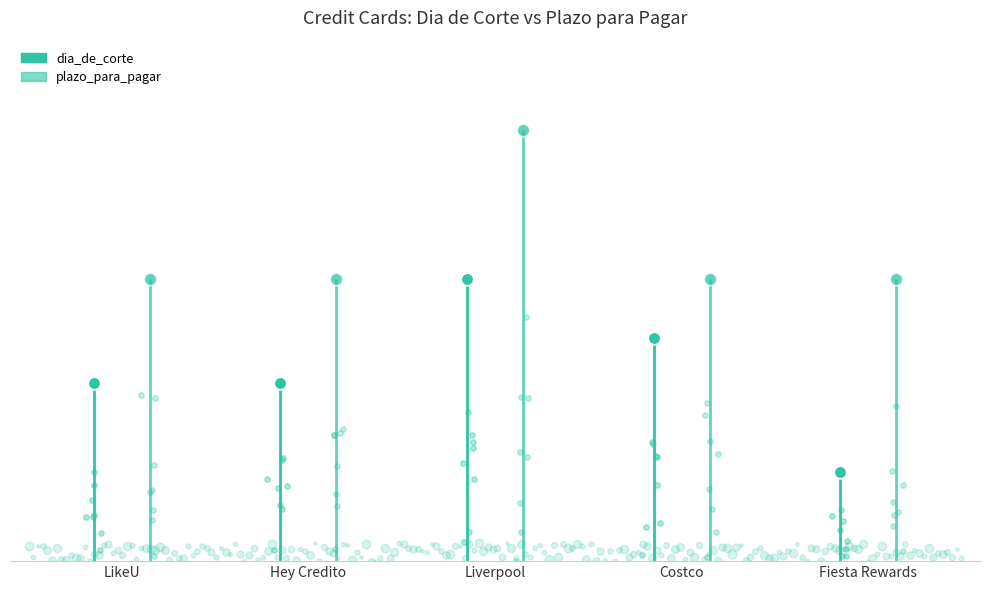

At how many categories does at least one series exceed 26?

1